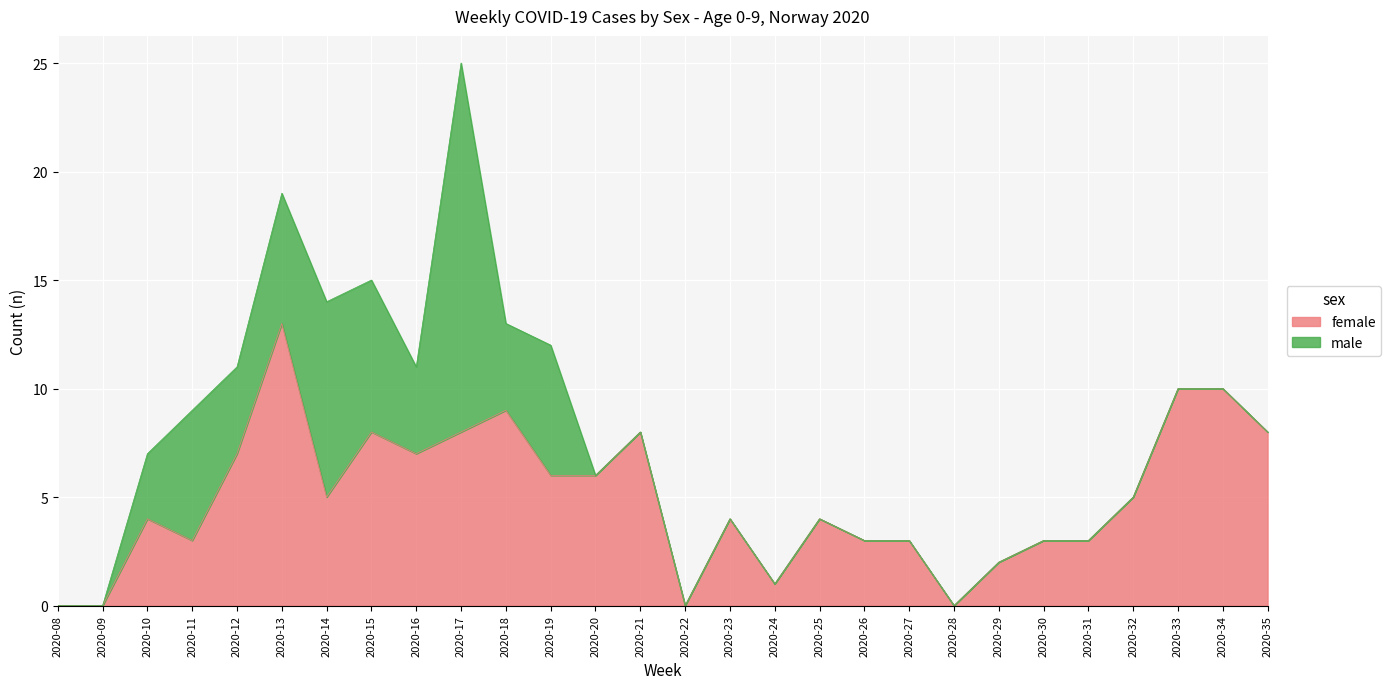

What is the maximum value shown in the chart?

13